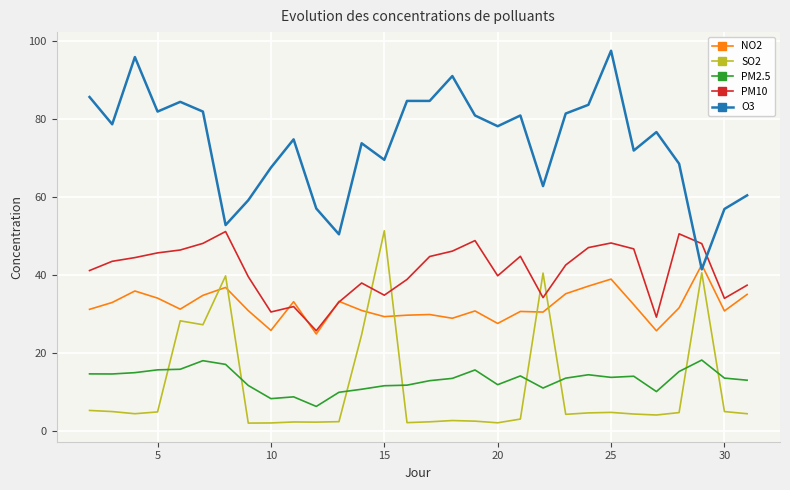

What is the maximum value shown in the chart?

97.5